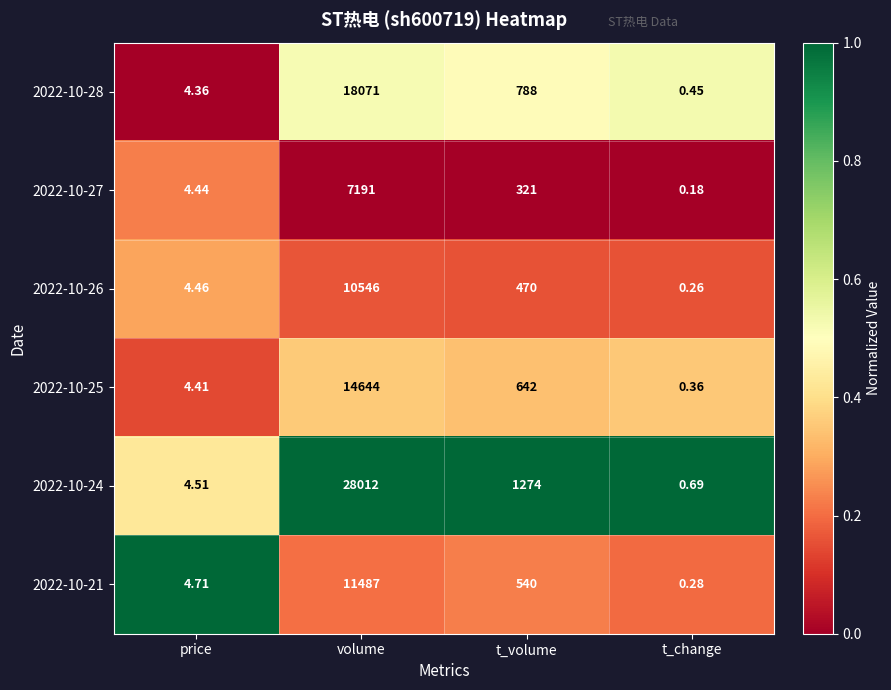

Which label corresponds to the smallest value in the chart?

t_change